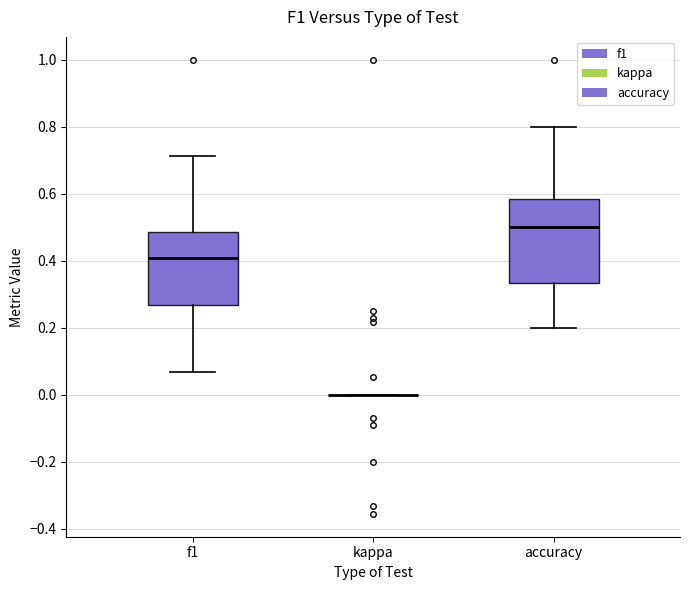

Reading left to right, read every box against the y-axis: the position of its median line, the range the box covers, and the ends of its whiskers. The values are not printed on the chart, so give them approximately, as read against the axis.

f1: median 0.40, box 0.26 to 0.48, whiskers 0.06 to 0.72
kappa: box collapsed to a line at 0.00, whiskers 0.00 to 0.00
accuracy: median 0.50, box 0.34 to 0.58, whiskers 0.20 to 0.80